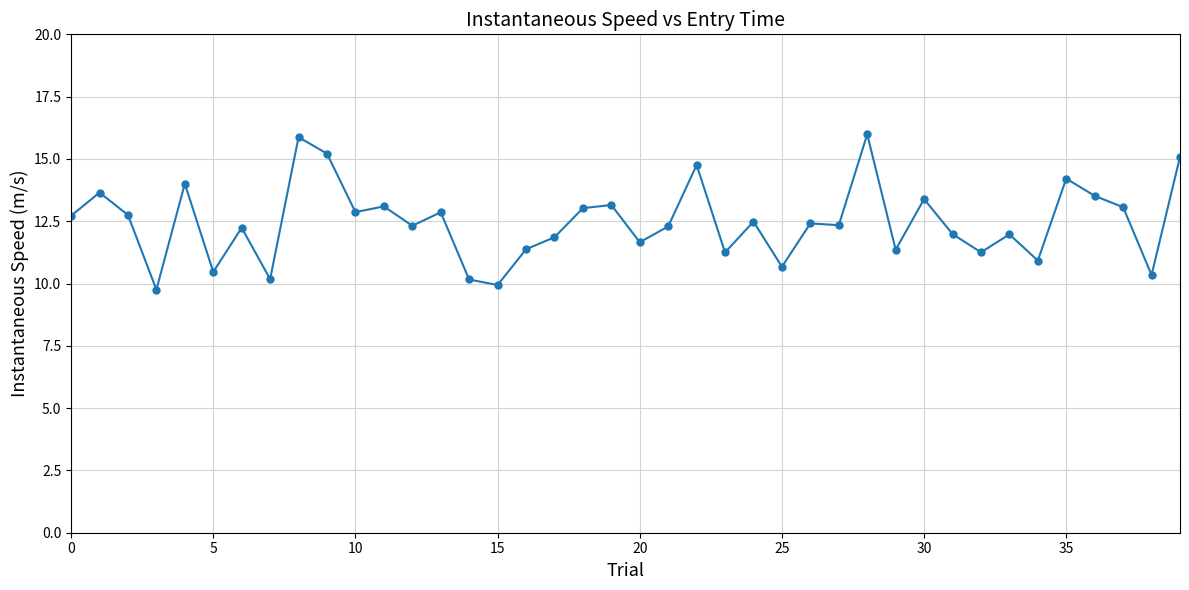

What is the sum of all values?

498.4